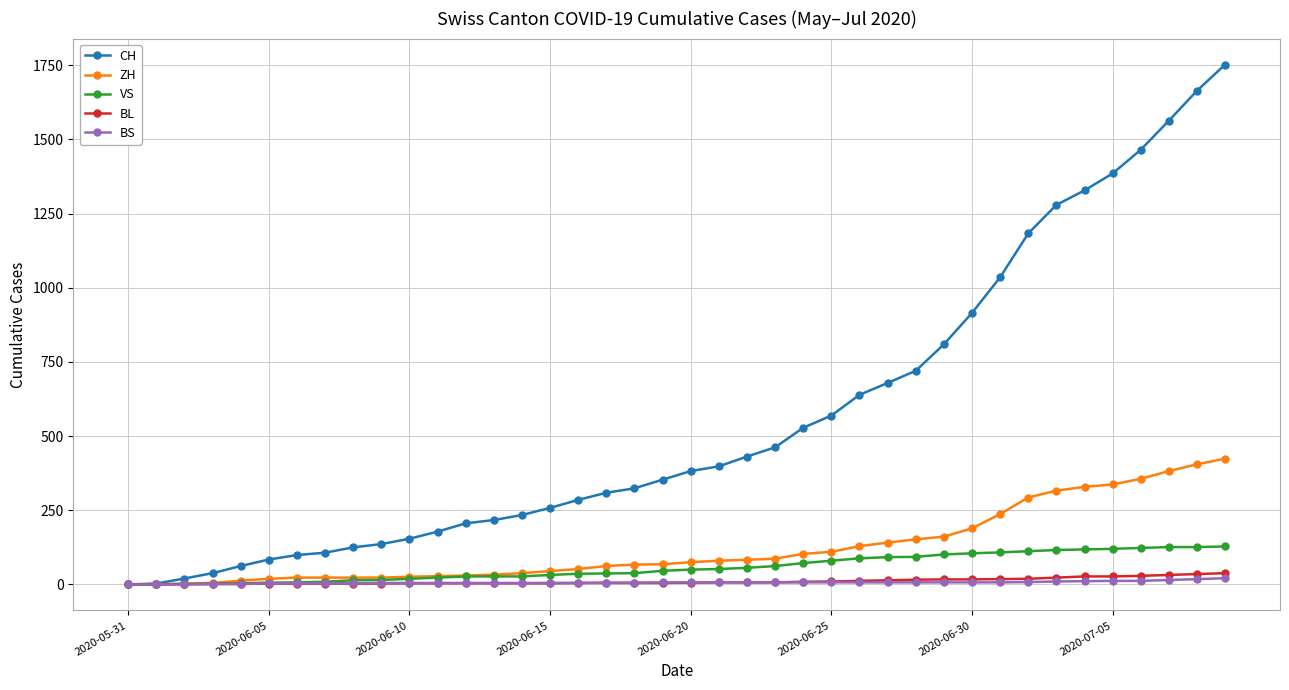

How many lines are shown in the chart?

5